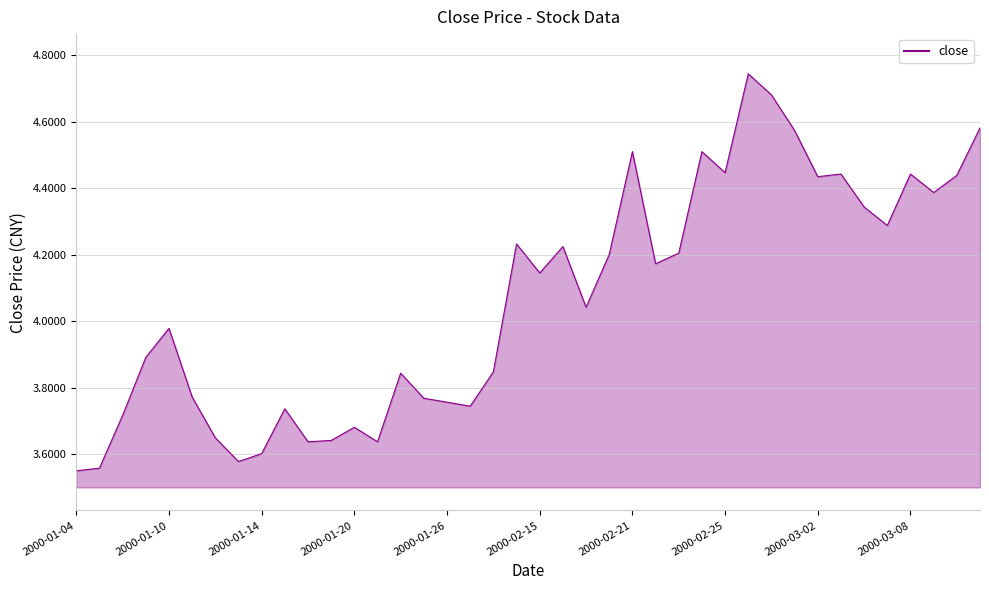

What is the difference between the maximum and minimum values?

1.2